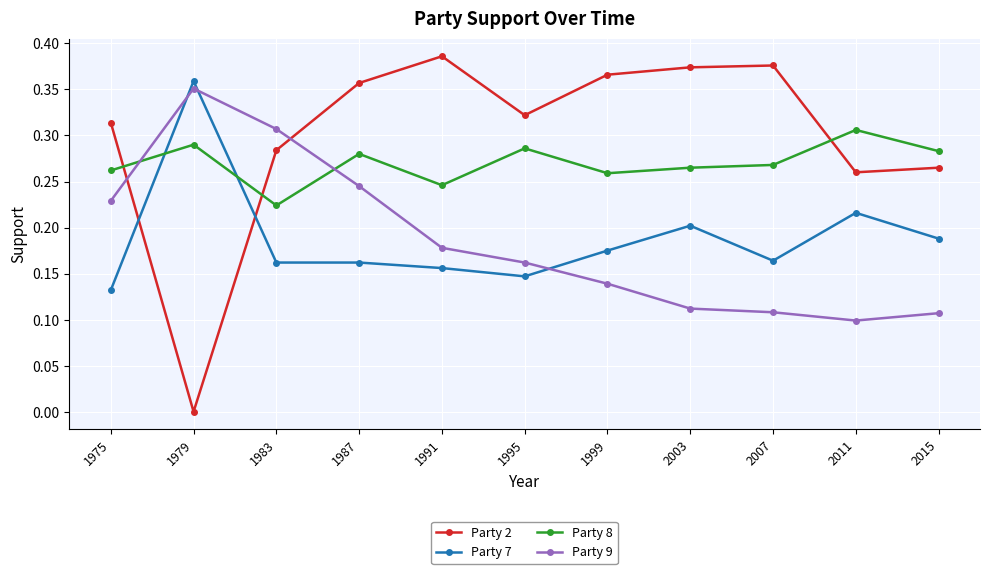

The value of Party 7 at 1991 is 0.2. True or false?

True